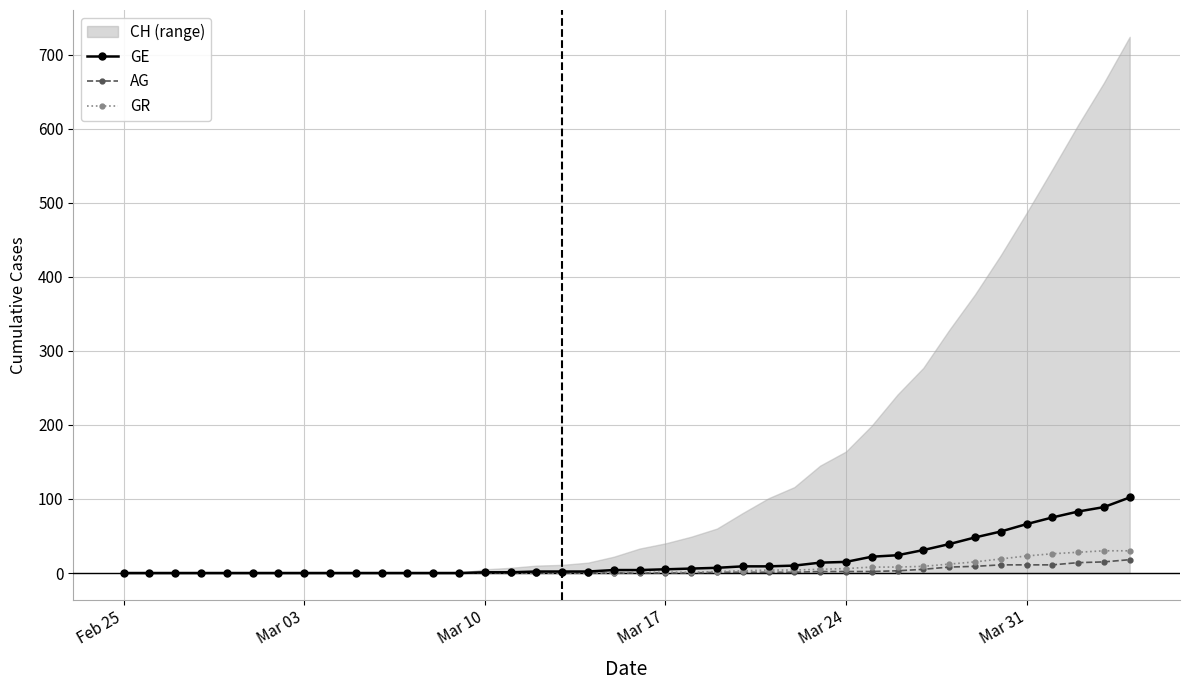

What is the highest value of the GE series?

102